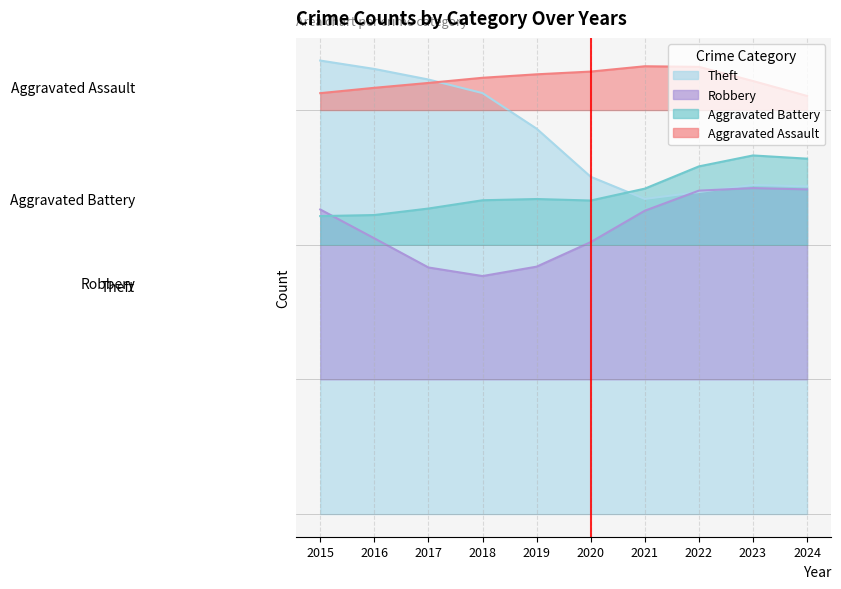

Which series has the largest range (max minus min)?

Theft